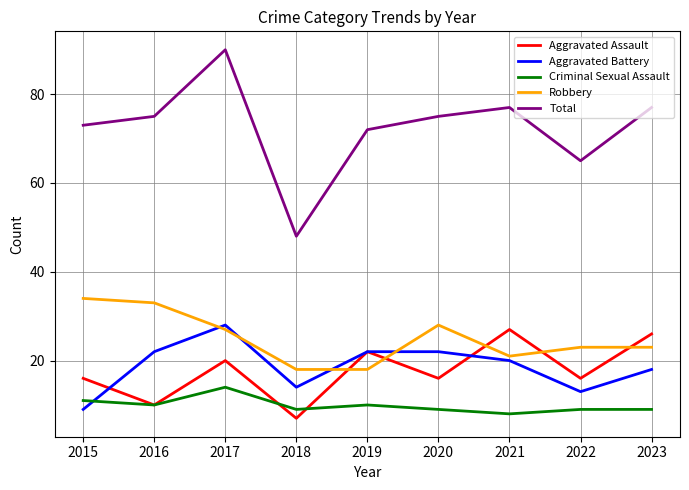

At how many categories does at least one series exceed 81?

1